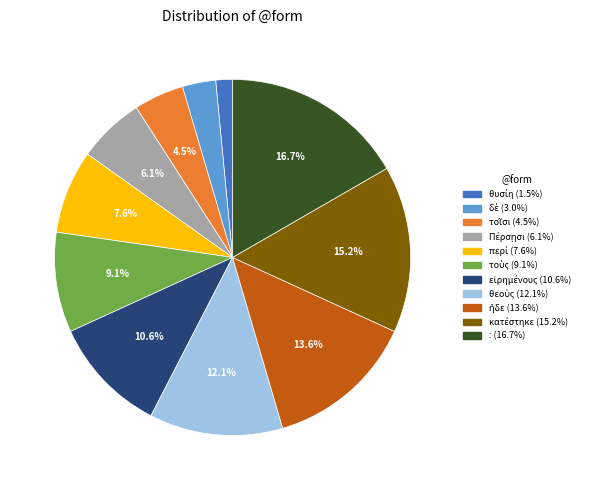

Is there a majority slice in this chart?

No